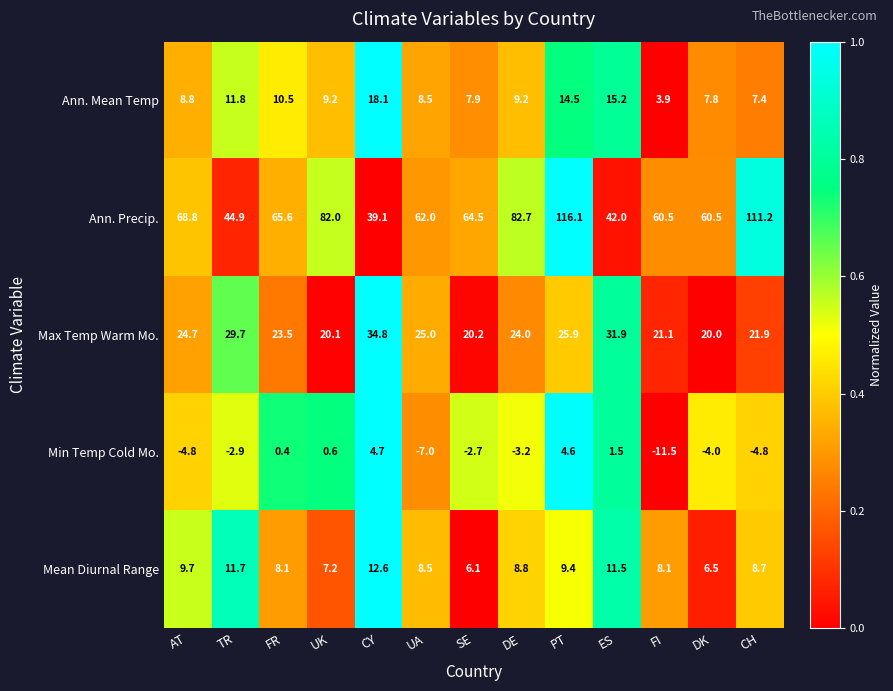

What is the spread (max minus min) of values at PT?

111.5